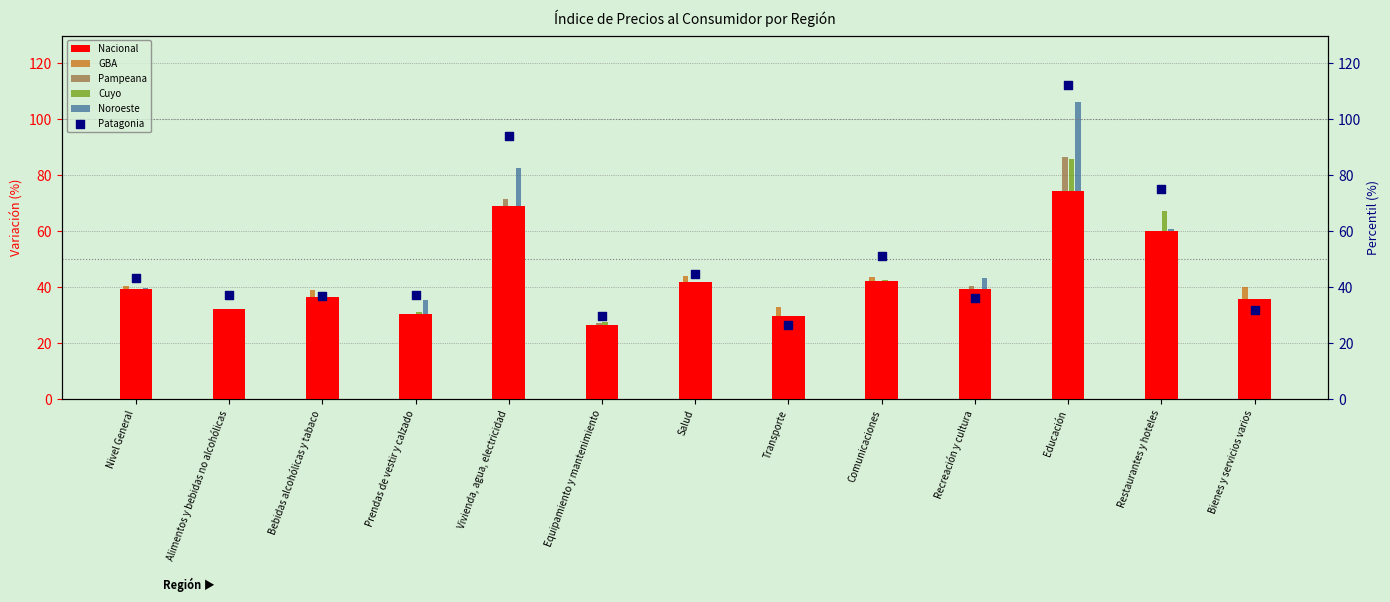

At which category is the sum across all series the highest?

Educación